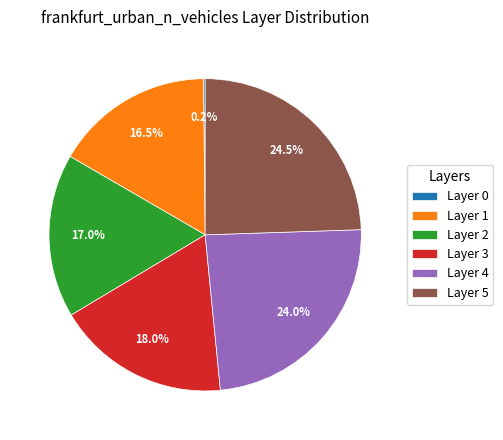

Does any single category account for the majority?

No